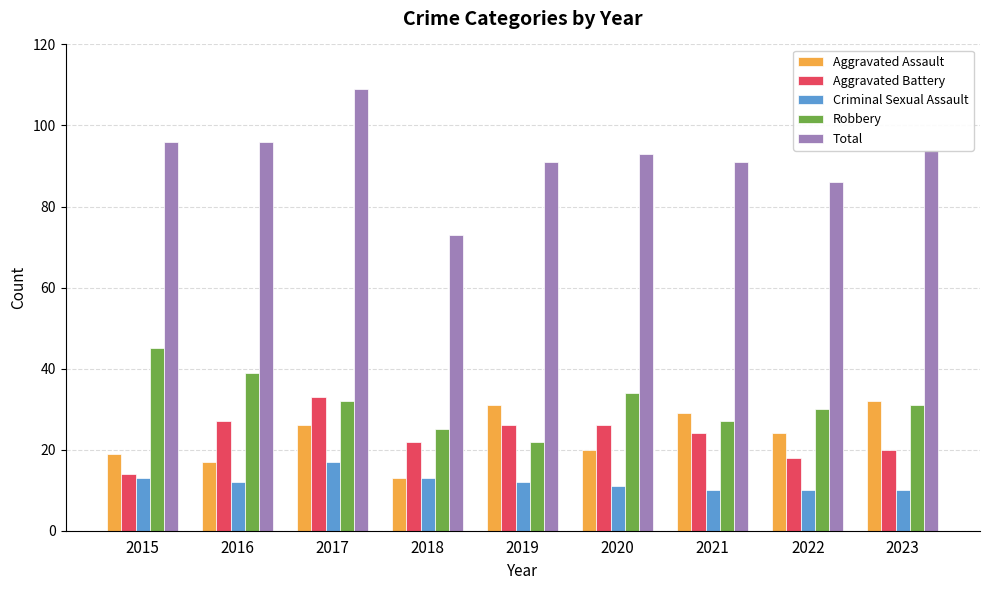

Which series has the largest total across all categories?

Total